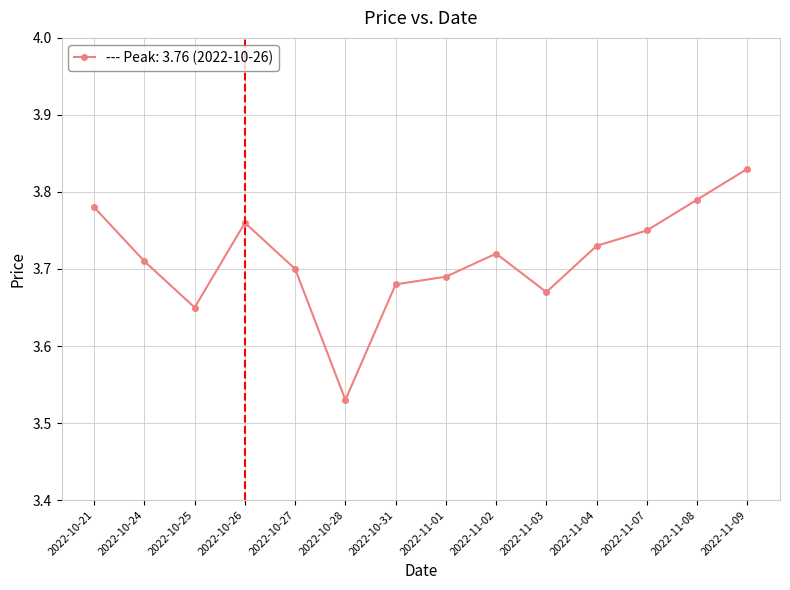

How many values are between 3 and 4?

14